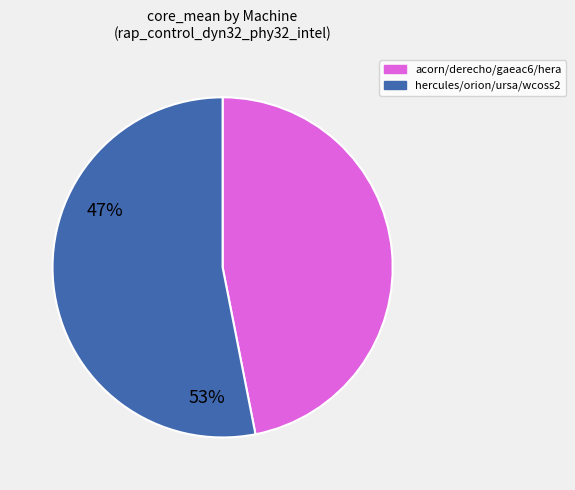

Is there a majority slice in this chart?

Yes